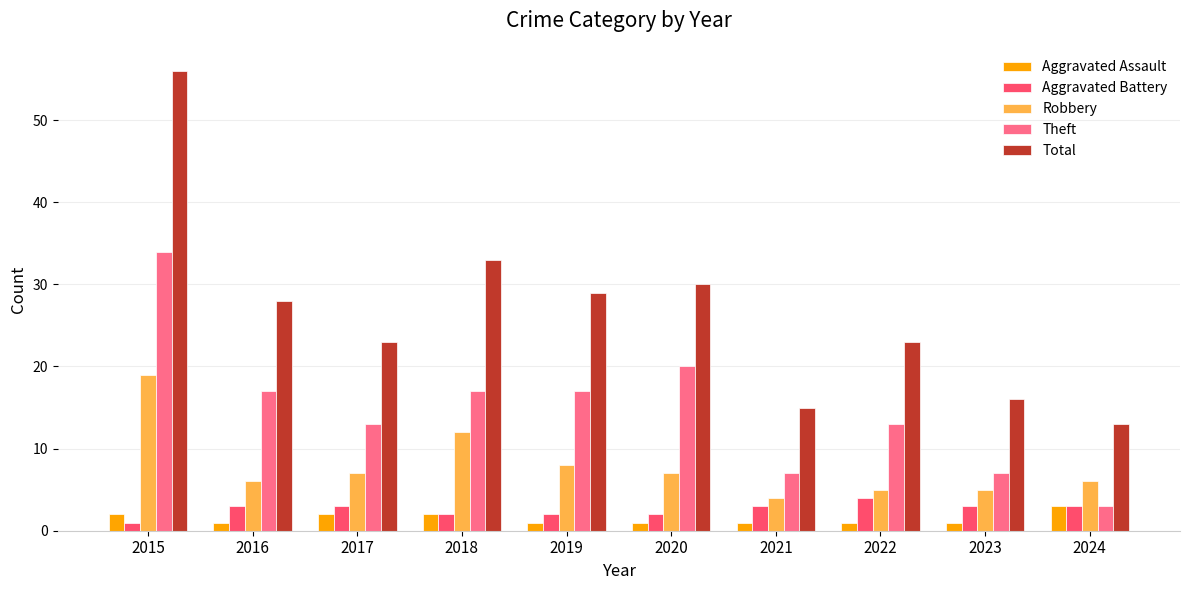

What value does the Total series have at 2023, to the nearest 10?

20